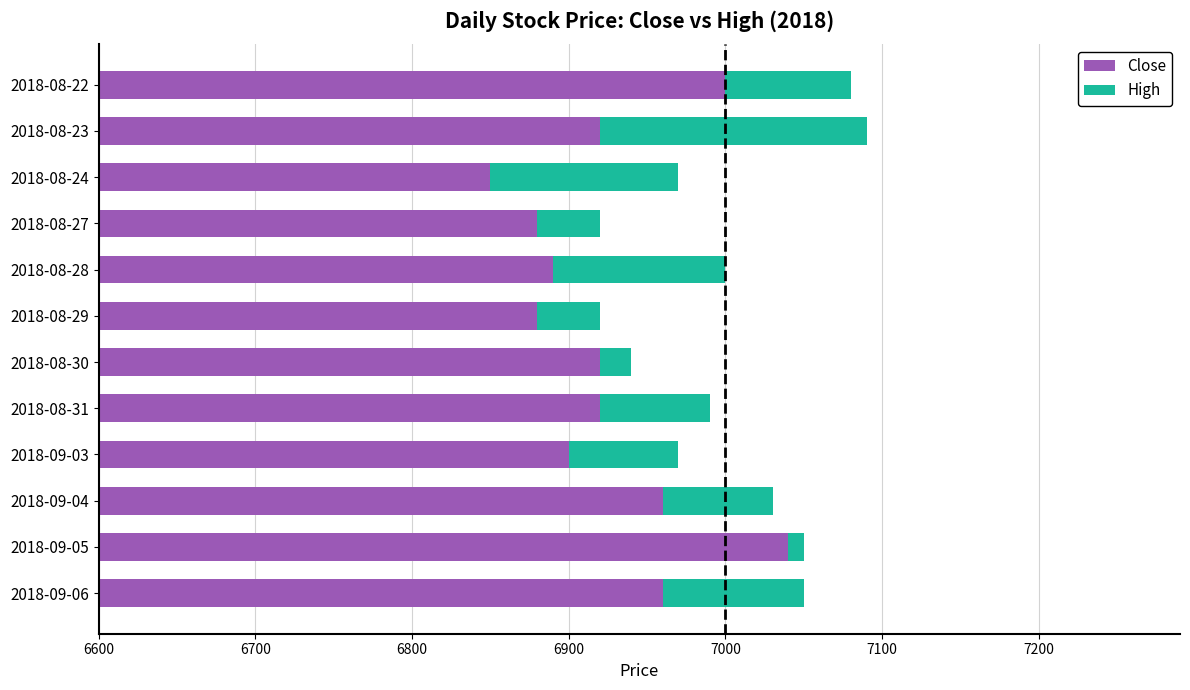

What is the lowest value of the Close series?

6850